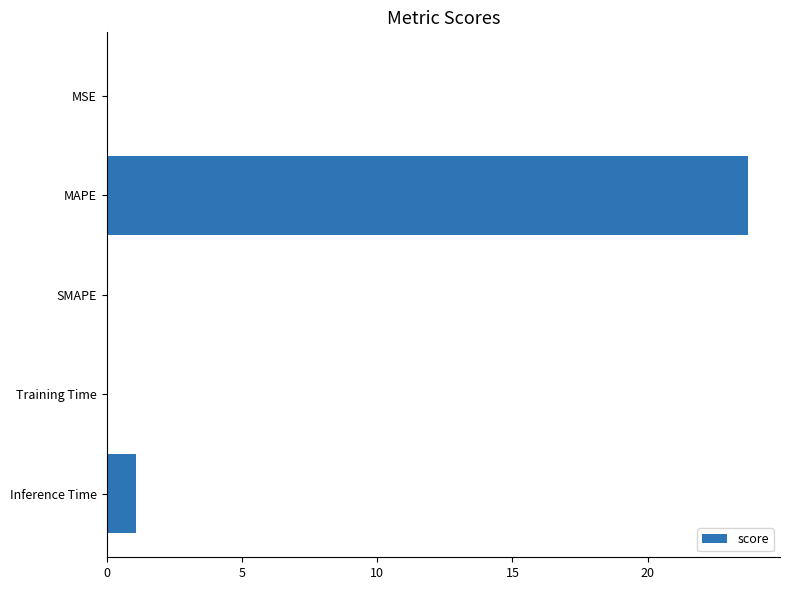

True or false: the data shows 0.0 at MSE.

True